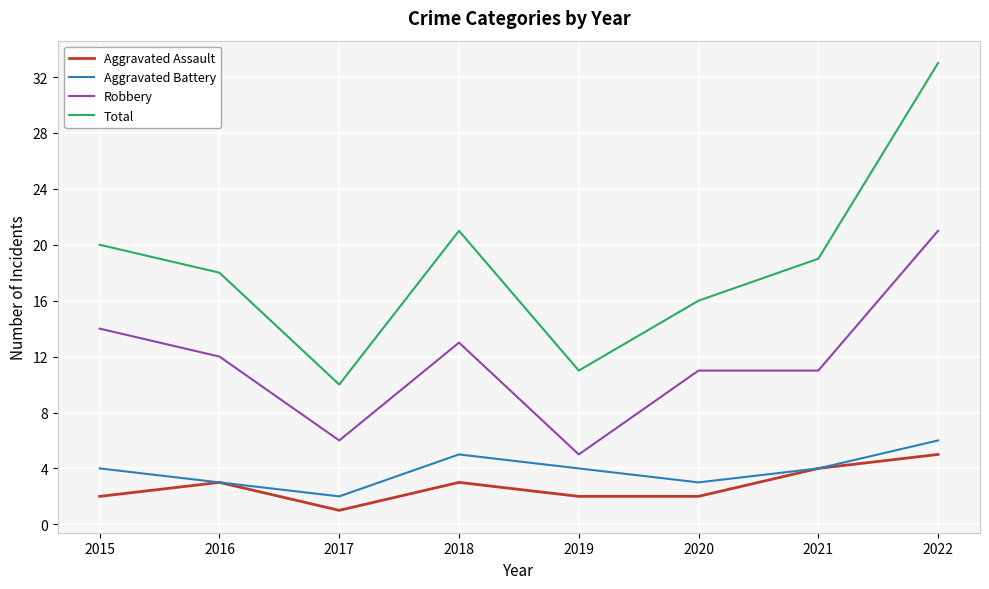

Where does the Total series first go above 19?

2015